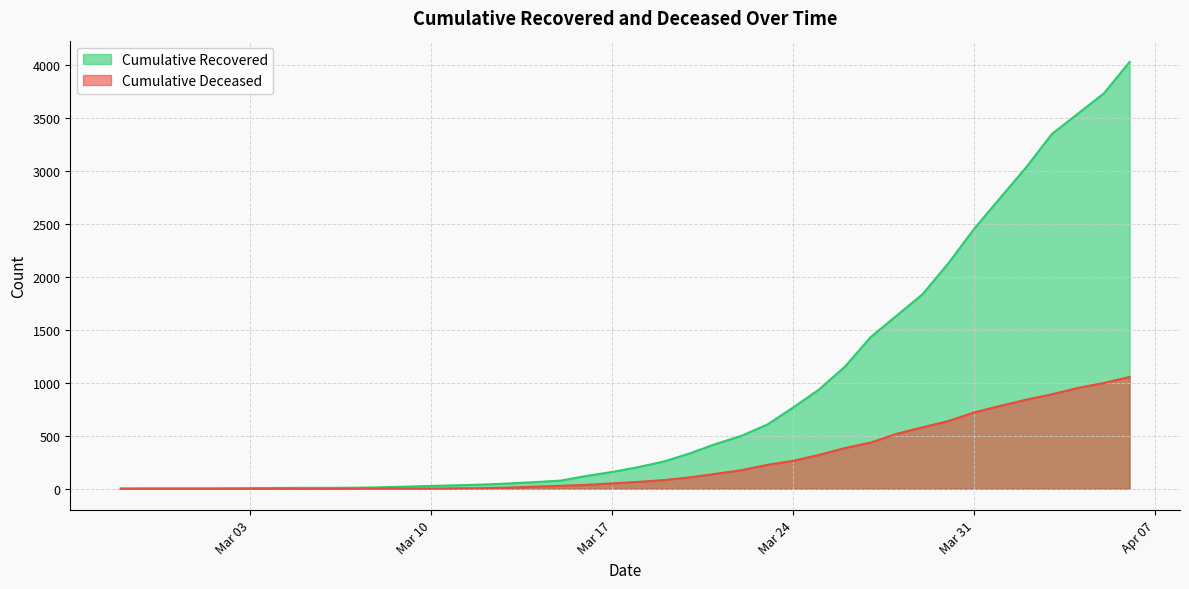

Rank the series by their average value, from lowest to highest.

cumulative_deceased, cumulative_recovered